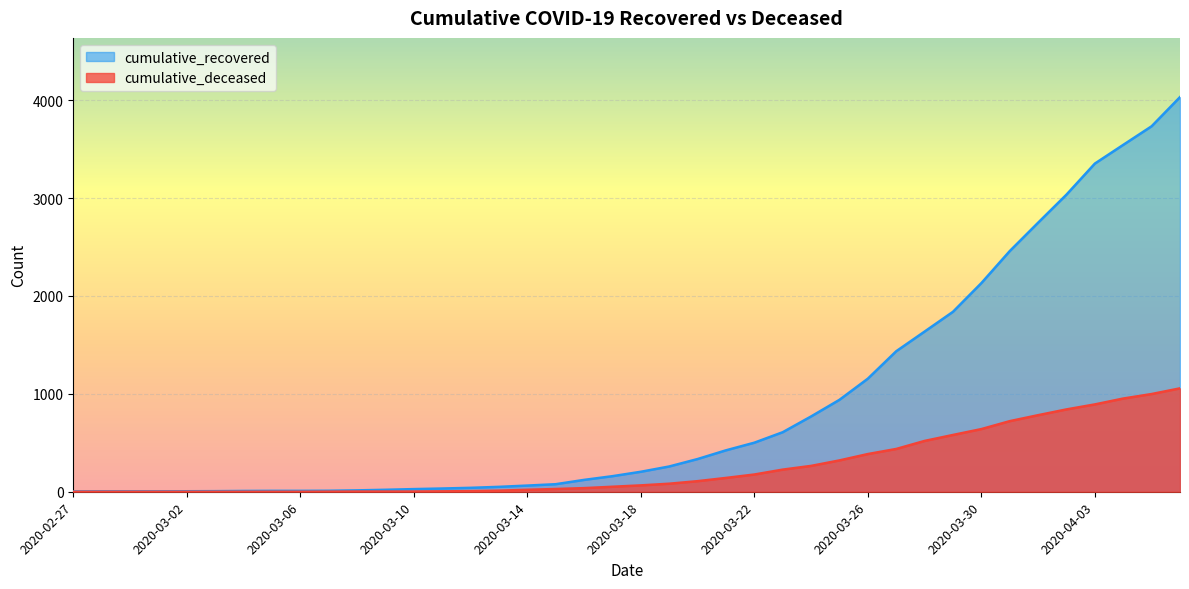

The cumulative_deceased series shows 0 at 2020-02-29. True or false?

True